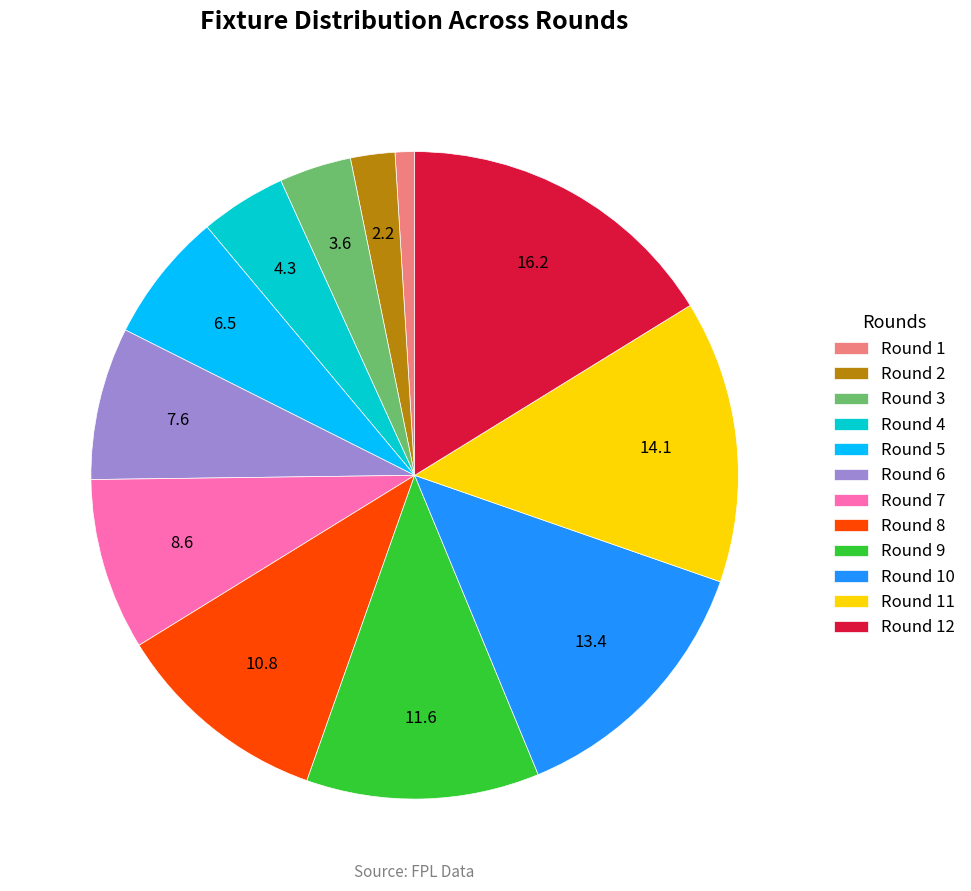

Rank the categories by value from highest to lowest.

Round 12, Round 11, Round 10, Round 9, Round 8, Round 7, Round 6, Round 5, Round 4, Round 3, Round 2, Round 1